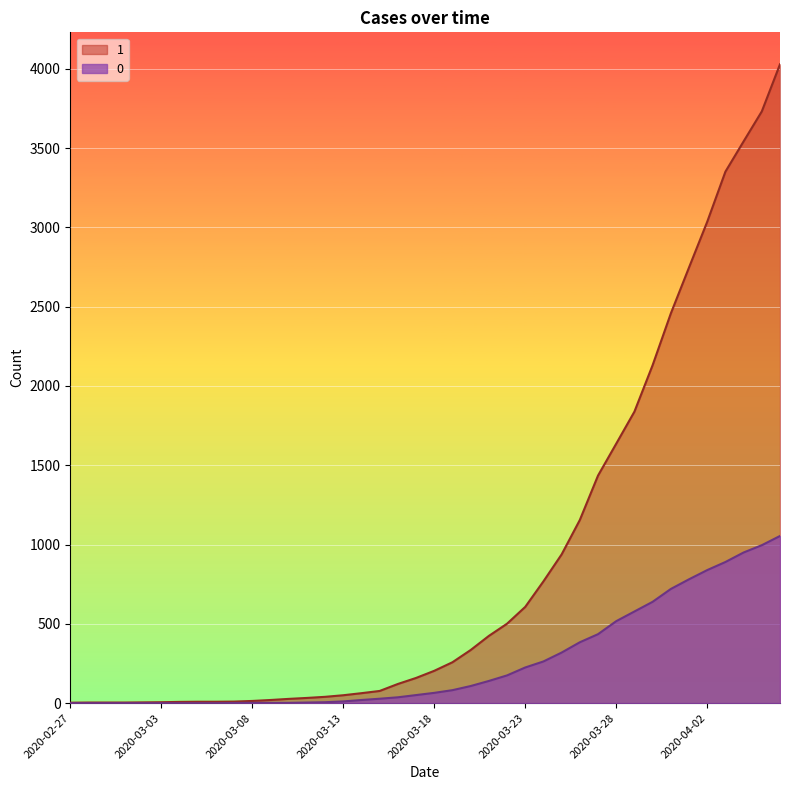

List the labels in order of 1 value, largest first.

2020-04-06, 2020-04-05, 2020-04-04, 2020-04-03, 2020-04-02, 2020-04-01, 2020-03-31, 2020-03-30, 2020-03-29, 2020-03-28, 2020-03-27, 2020-03-26, 2020-03-25, 2020-03-24, 2020-03-23, 2020-03-22, 2020-03-21, 2020-03-20, 2020-03-19, 2020-03-18, 2020-03-17, 2020-03-16, 2020-03-15, 2020-03-14, 2020-03-13, 2020-03-12, 2020-03-11, 2020-03-10, 2020-03-09, 2020-03-08, 2020-03-07, 2020-03-05, 2020-03-06, 2020-03-04, 2020-03-03, 2020-03-02, 2020-02-28, 2020-02-29, 2020-03-01, 2020-02-27